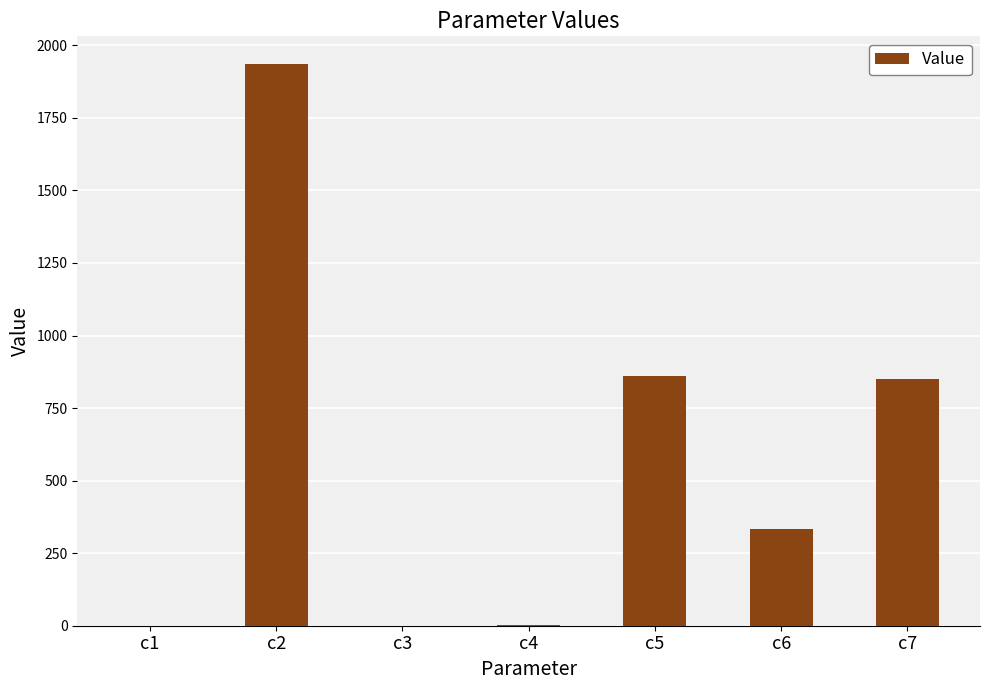

Are the bars grouped side by side (vs. stacked)?

No